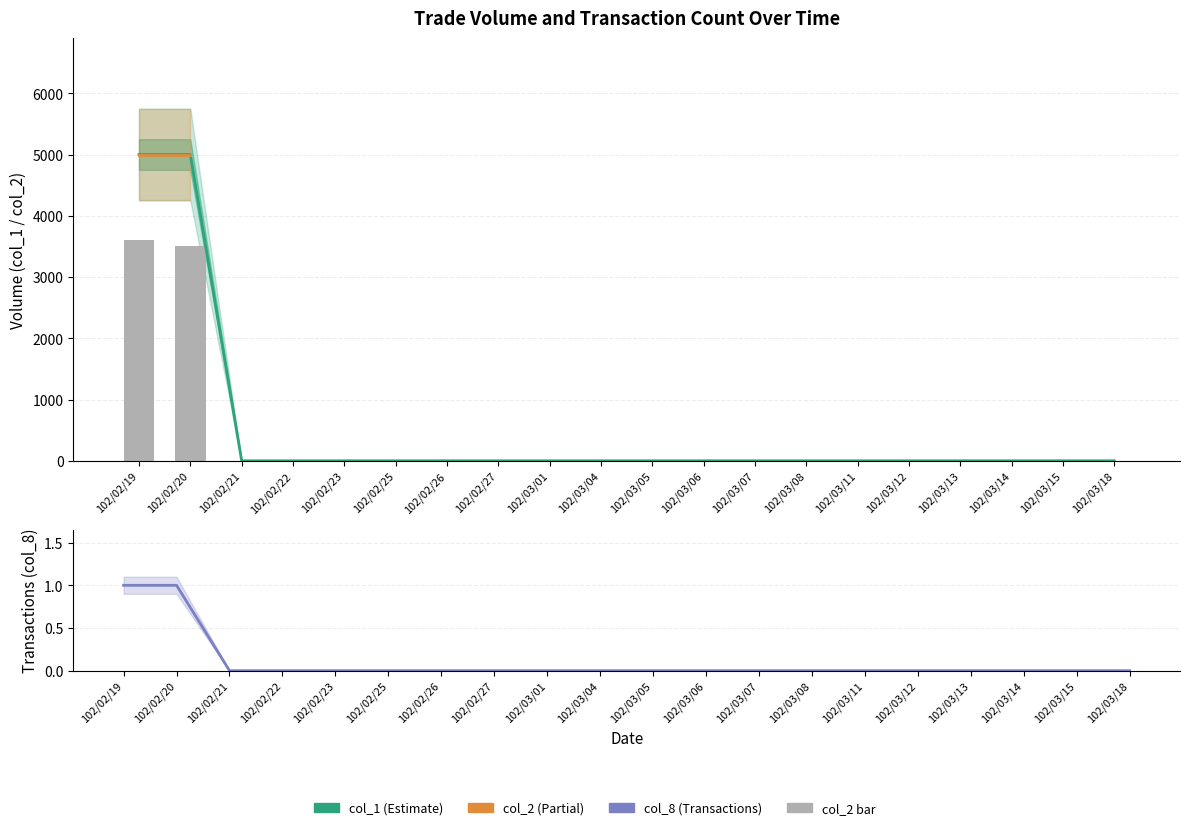

What is the sum of all col_8 values?

2